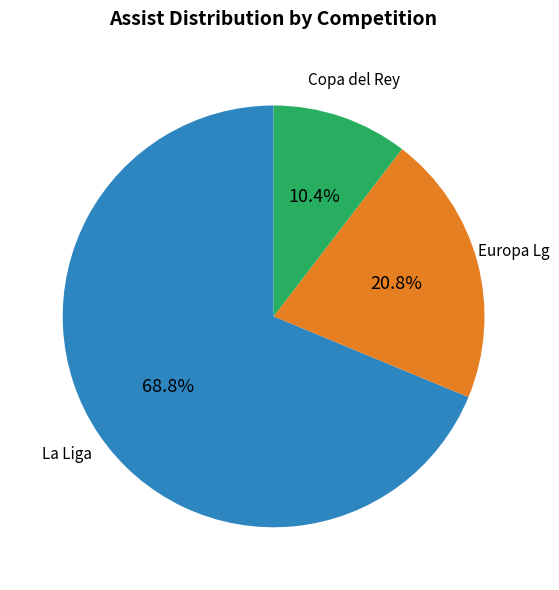

To the nearest percent, what is the average slice percentage?

33%